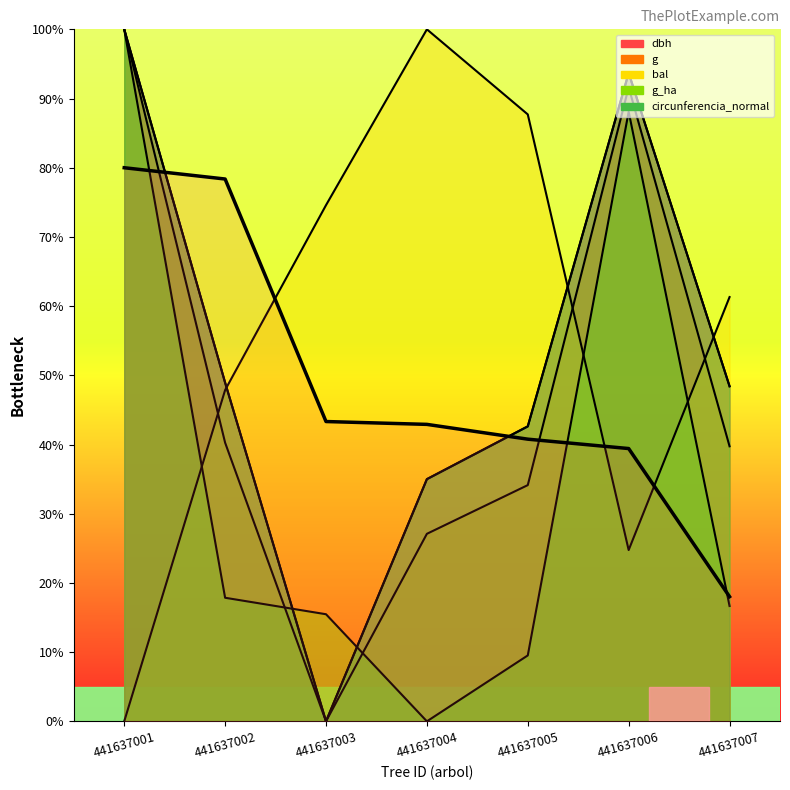

What is the value of the 2nd point from the left?

78.4